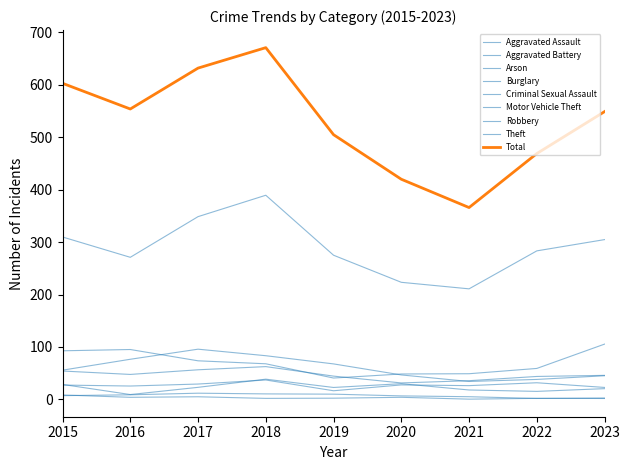

The Criminal Sexual Assault series shows 3.3 at 2021. True or false?

False